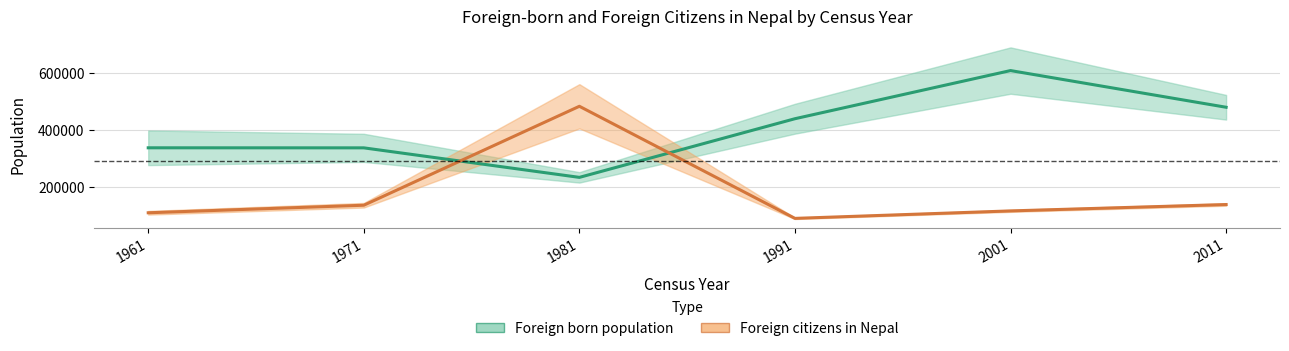

After their last crossing, which series has the higher values: Foreign citizens in Nepal or Foreign born population?

Foreign born population